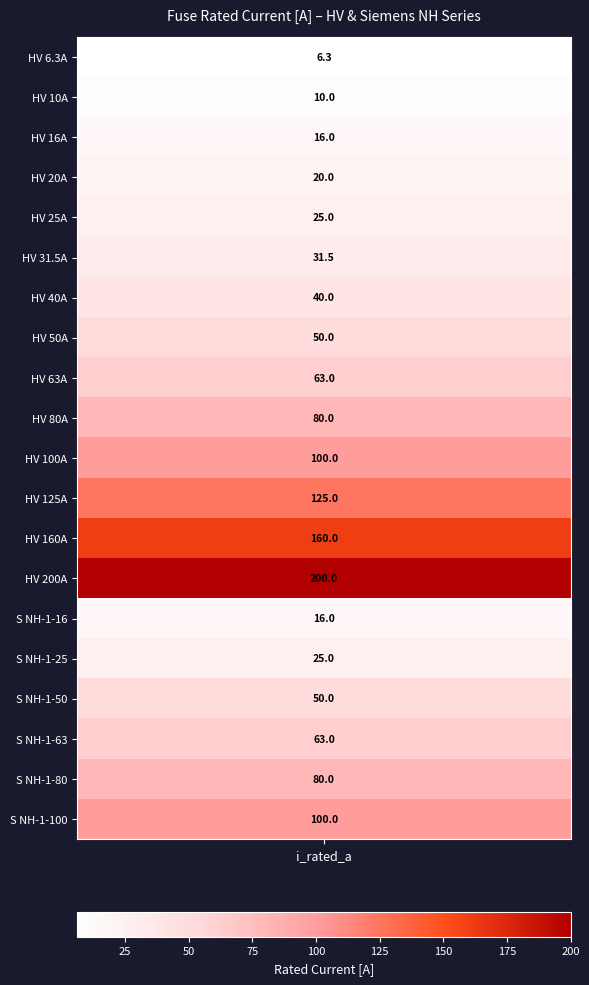

What is the difference between the values at 15 and 3?

5.0